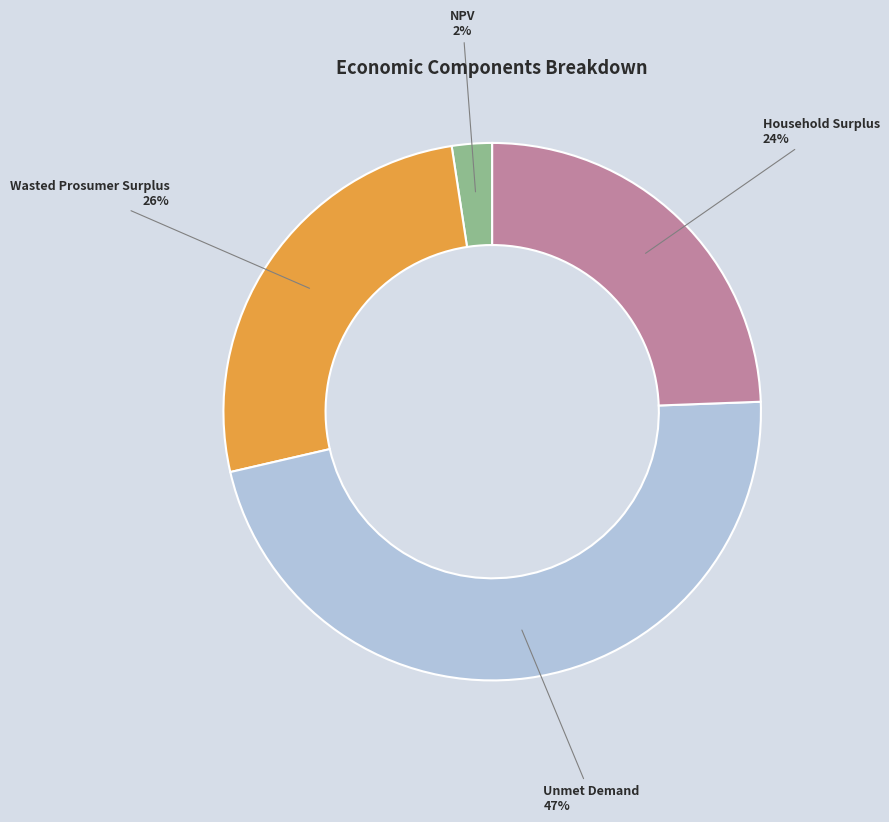

Do NPV and Wasted Prosumer Surplus together represent more than half of the pie?

No